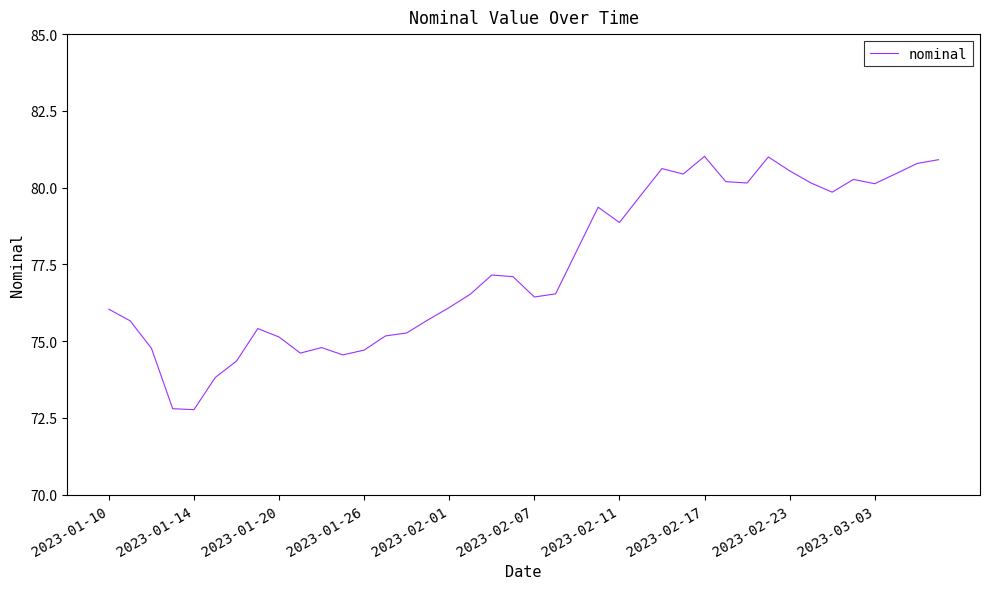

What is the average value?

77.4